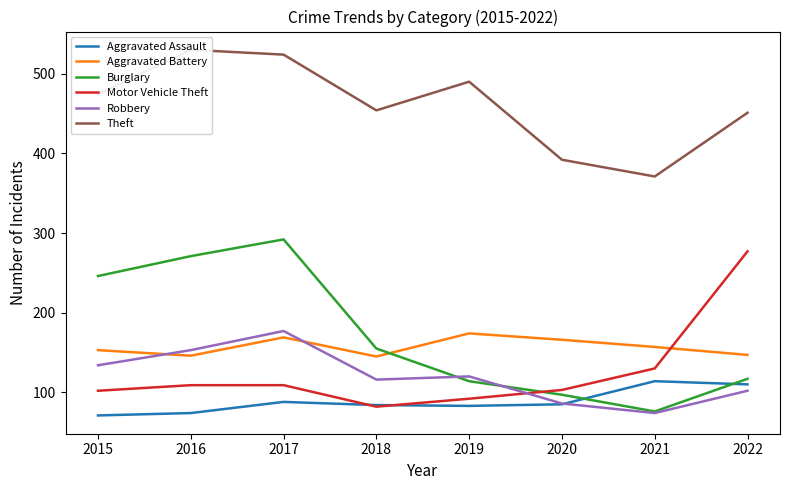

Where is the first local minimum for Aggravated Assault?

2019